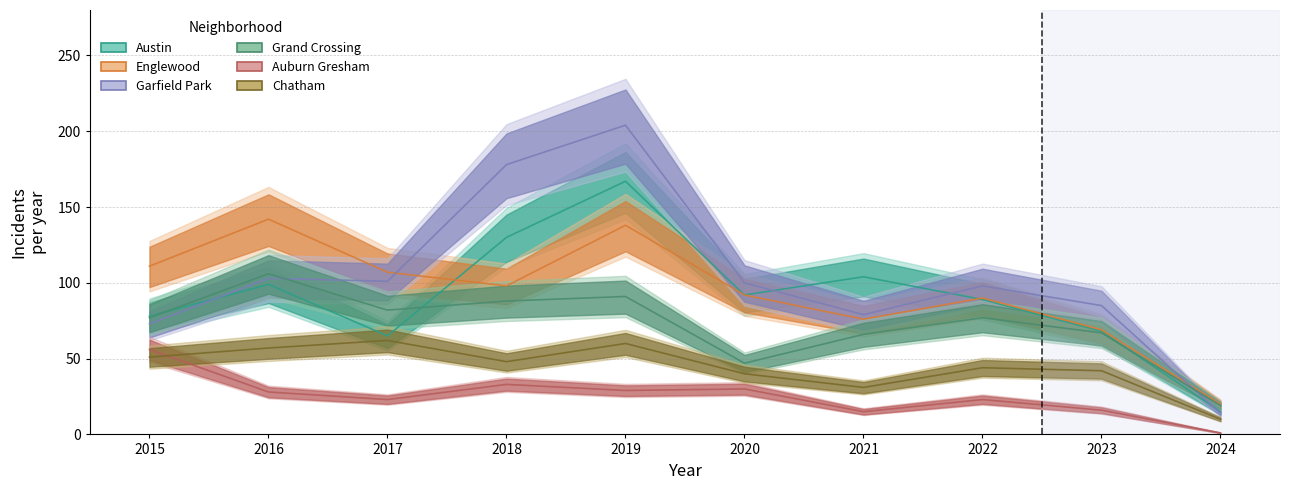

List the labels in order of Grand Crossing value, smallest first.

2024, 2020, 2021, 2023, 2015, 2022, 2017, 2018, 2019, 2016